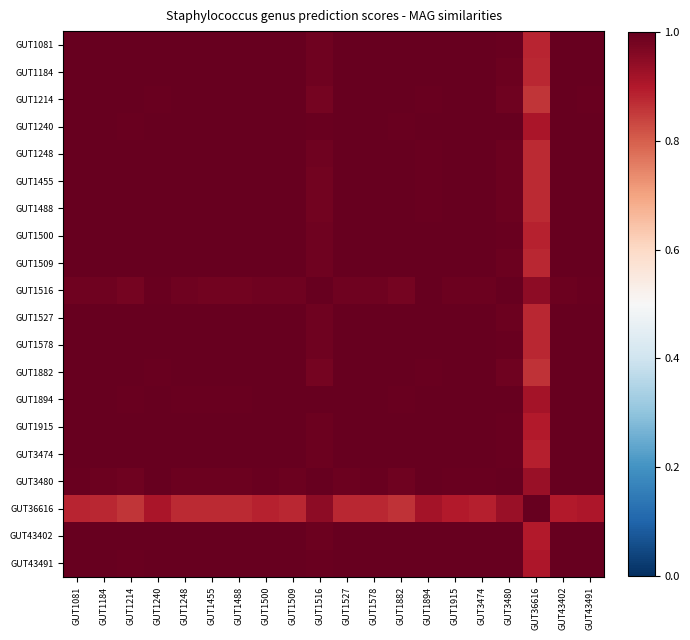

What is the total value across all series at GUT1240?

19.9